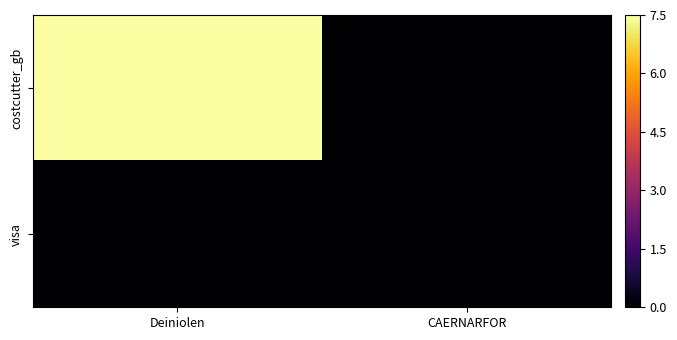

List the series in order of their peak value, lowest first.

visa, costcutter_gb